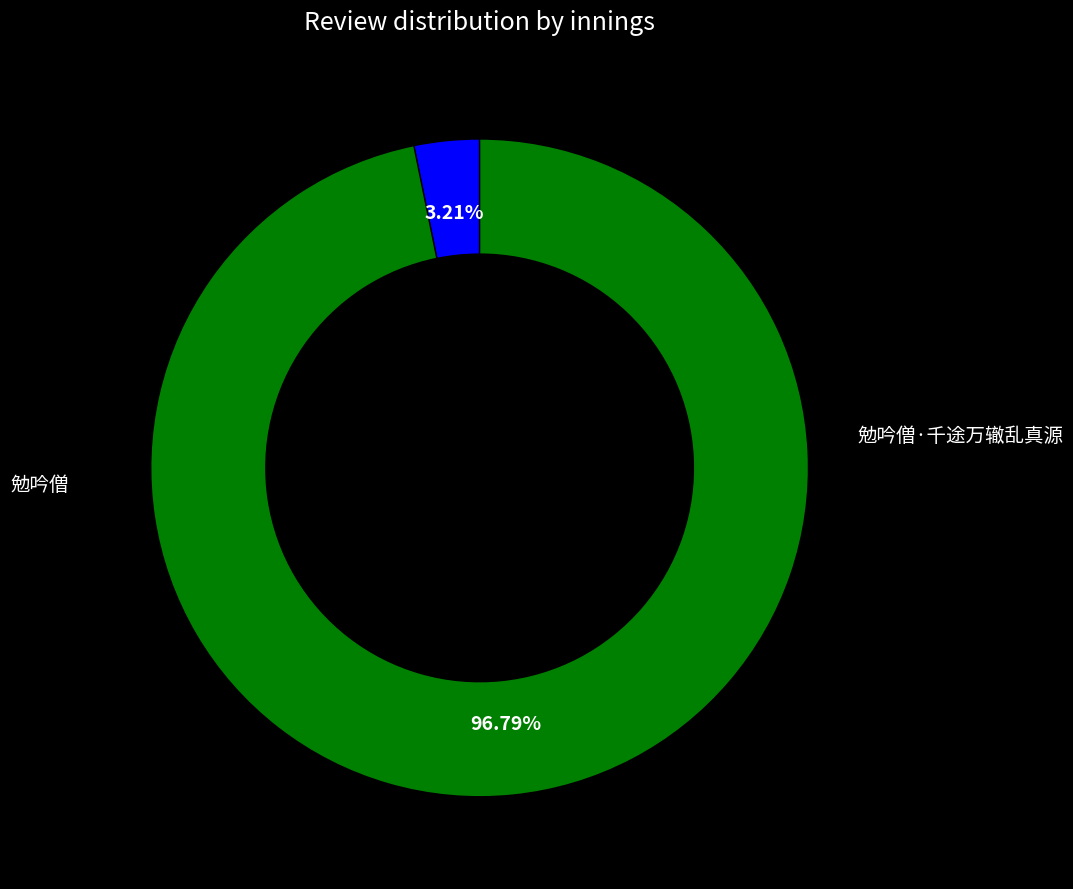

Which slice is the smallest?

勉吟僧·千途万辙乱真源